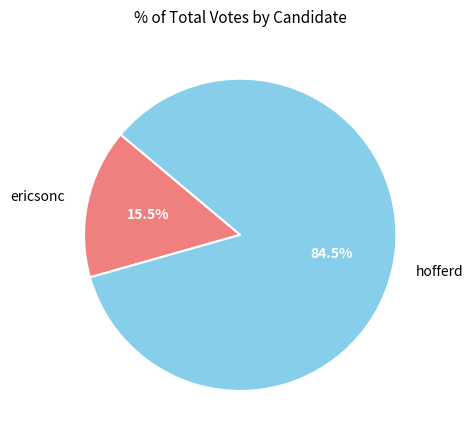

Which slice is the largest?

hofferd